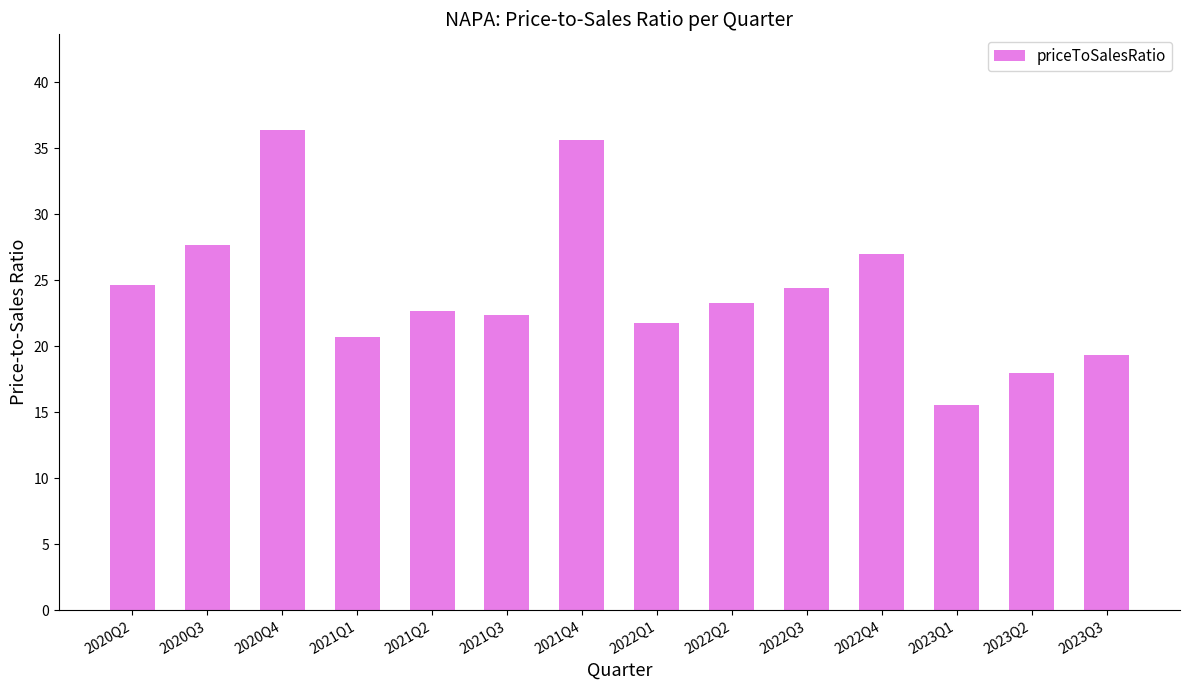

What is the minimum value shown in the chart?

15.6